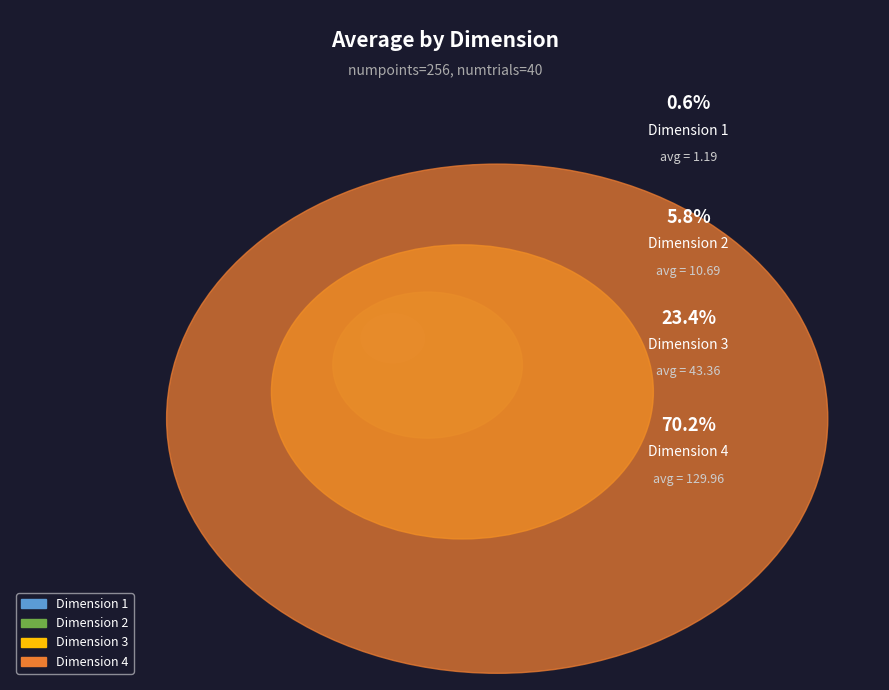

To the nearest percent, what is the combined percentage of Dimension 3 and Dimension 4?

94%